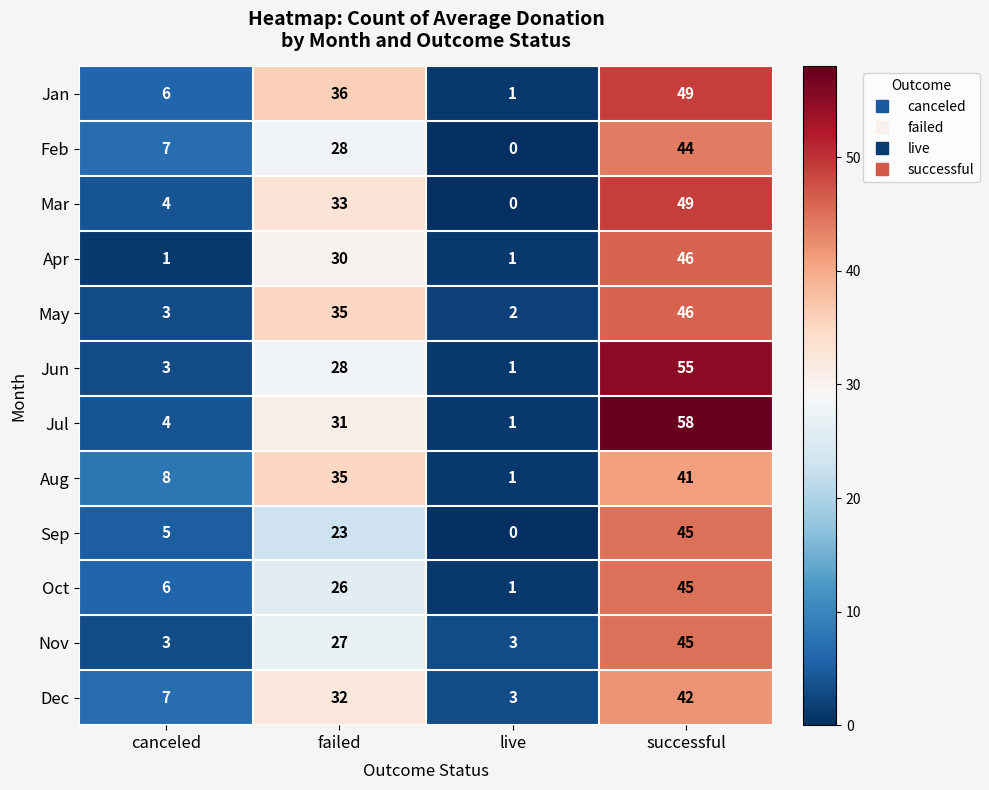

Count the number of categories in the chart.

4